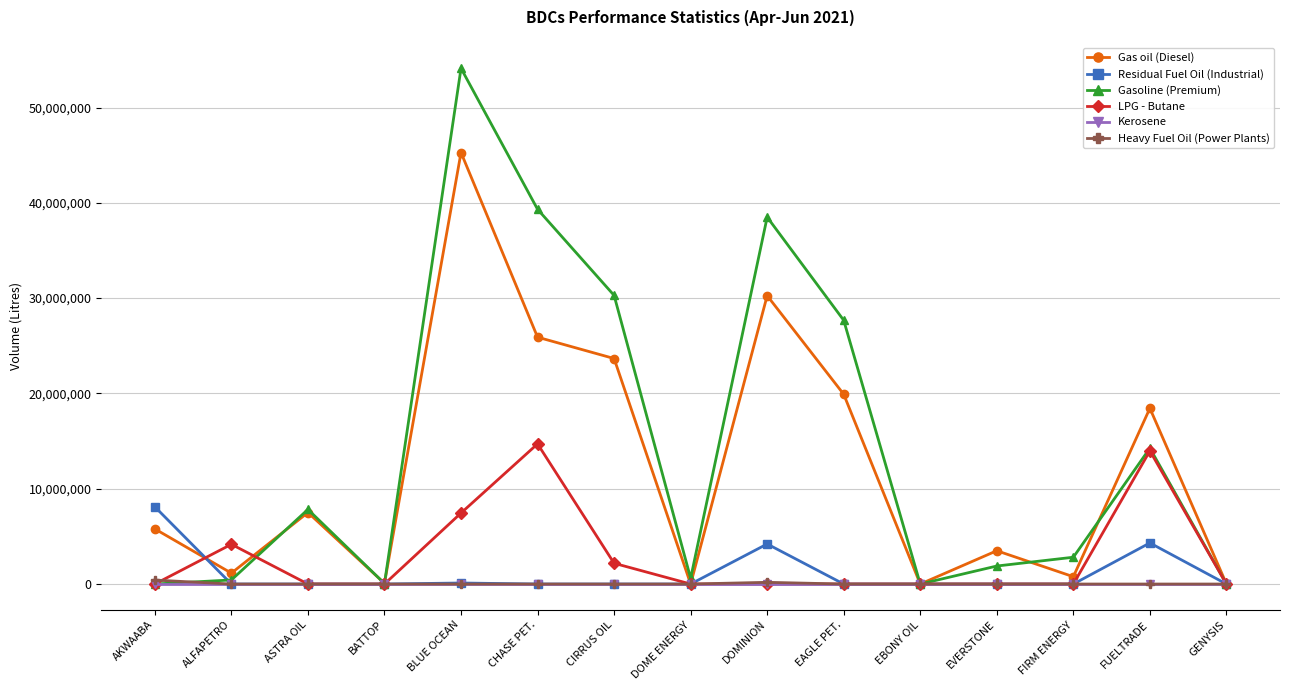

What is the maximum value shown in the chart?

54114500